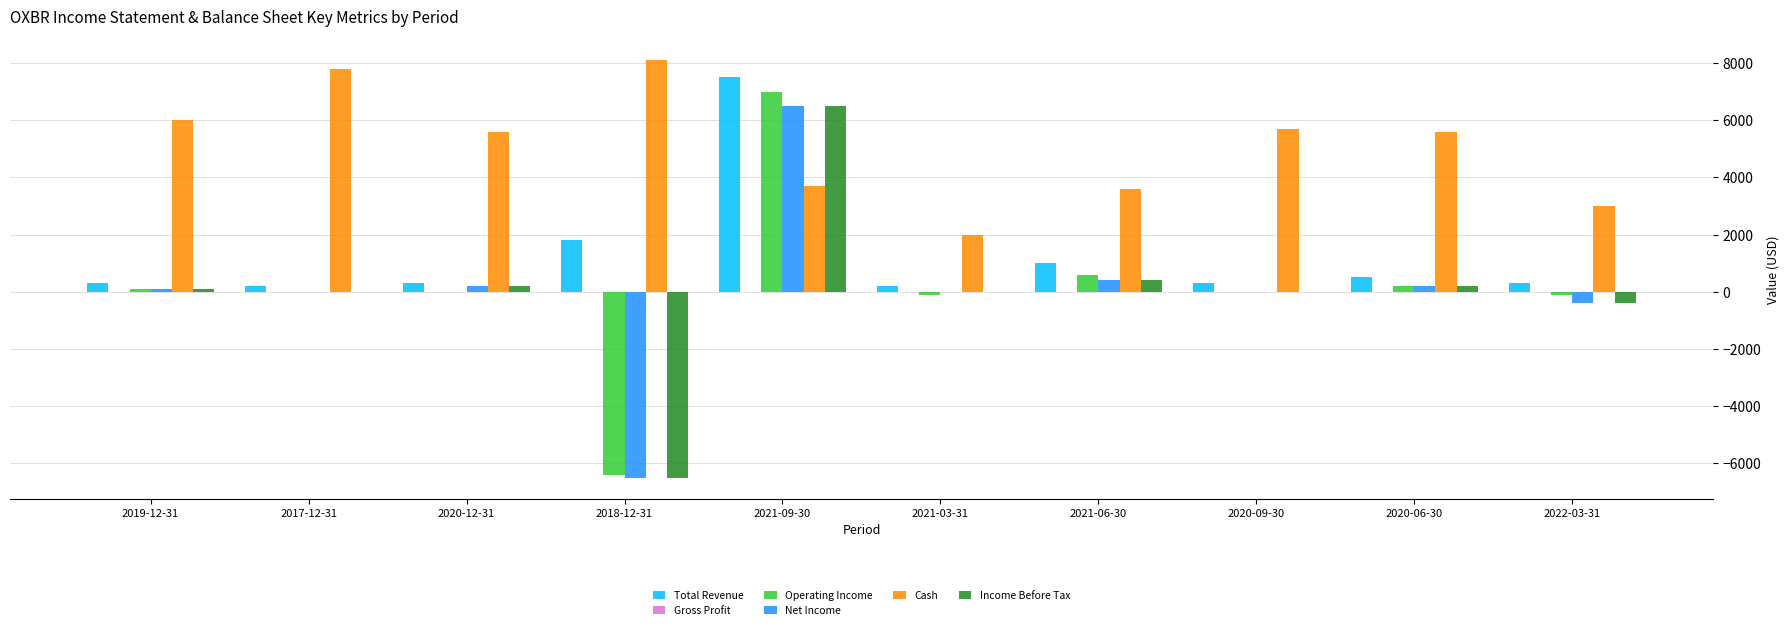

At which category is the sum across all series the highest?

2021-09-30